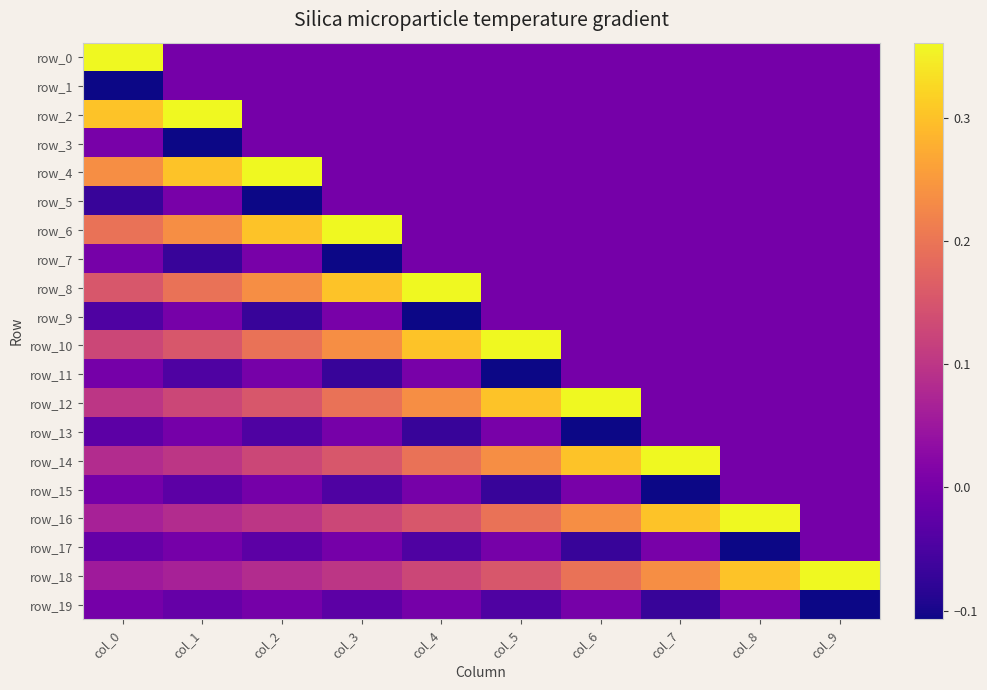

Reading left to right, what are all the values shown in this chart?

row_0: col_0=0.4	col_1=0.0	col_2=0.0	col_3=0.0	col_4=0.0	col_5=0.0	col_6=0.0	col_7=0.0	col_8=0.0	col_9=0.0
row_1: col_0=-0.1	col_1=0.0	col_2=0.0	col_3=0.0	col_4=0.0	col_5=0.0	col_6=0.0	col_7=0.0	col_8=0.0	col_9=0.0
row_2: col_0=0.3	col_1=0.4	col_2=0.0	col_3=0.0	col_4=0.0	col_5=0.0	col_6=0.0	col_7=0.0	col_8=0.0	col_9=0.0
row_3: col_0=0.0	col_1=-0.1	col_2=0.0	col_3=0.0	col_4=0.0	col_5=0.0	col_6=0.0	col_7=0.0	col_8=0.0	col_9=0.0
row_4: col_0=0.2	col_1=0.3	col_2=0.4	col_3=0.0	col_4=0.0	col_5=0.0	col_6=0.0	col_7=0.0	col_8=0.0	col_9=0.0
row_5: col_0=-0.1	col_1=0.0	col_2=-0.1	col_3=0.0	col_4=0.0	col_5=0.0	col_6=0.0	col_7=0.0	col_8=0.0	col_9=0.0
row_6: col_0=0.2	col_1=0.2	col_2=0.3	col_3=0.4	col_4=0.0	col_5=0.0	col_6=0.0	col_7=0.0	col_8=0.0	col_9=0.0
row_7: col_0=0.0	col_1=-0.1	col_2=0.0	col_3=-0.1	col_4=0.0	col_5=0.0	col_6=0.0	col_7=0.0	col_8=0.0	col_9=0.0
row_8: col_0=0.2	col_1=0.2	col_2=0.2	col_3=0.3	col_4=0.4	col_5=0.0	col_6=0.0	col_7=0.0	col_8=0.0	col_9=0.0
row_9: col_0=-0.0	col_1=0.0	col_2=-0.1	col_3=0.0	col_4=-0.1	col_5=0.0	col_6=0.0	col_7=0.0	col_8=0.0	col_9=0.0
row_10: col_0=0.1	col_1=0.2	col_2=0.2	col_3=0.2	col_4=0.3	col_5=0.4	col_6=0.0	col_7=0.0	col_8=0.0	col_9=0.0
row_11: col_0=0.0	col_1=-0.0	col_2=0.0	col_3=-0.1	col_4=0.0	col_5=-0.1	col_6=0.0	col_7=0.0	col_8=0.0	col_9=0.0
row_12: col_0=0.1	col_1=0.1	col_2=0.2	col_3=0.2	col_4=0.2	col_5=0.3	col_6=0.4	col_7=0.0	col_8=0.0	col_9=0.0
row_13: col_0=-0.0	col_1=0.0	col_2=-0.0	col_3=0.0	col_4=-0.1	col_5=0.0	col_6=-0.1	col_7=0.0	col_8=0.0	col_9=0.0
row_14: col_0=0.1	col_1=0.1	col_2=0.1	col_3=0.2	col_4=0.2	col_5=0.2	col_6=0.3	col_7=0.4	col_8=0.0	col_9=0.0
row_15: col_0=-0.0	col_1=-0.0	col_2=0.0	col_3=-0.0	col_4=0.0	col_5=-0.1	col_6=0.0	col_7=-0.1	col_8=0.0	col_9=0.0
row_16: col_0=0.1	col_1=0.1	col_2=0.1	col_3=0.1	col_4=0.2	col_5=0.2	col_6=0.2	col_7=0.3	col_8=0.4	col_9=0.0
row_17: col_0=-0.0	col_1=-0.0	col_2=-0.0	col_3=0.0	col_4=-0.0	col_5=0.0	col_6=-0.1	col_7=0.0	col_8=-0.1	col_9=0.0
row_18: col_0=0.1	col_1=0.1	col_2=0.1	col_3=0.1	col_4=0.1	col_5=0.2	col_6=0.2	col_7=0.2	col_8=0.3	col_9=0.4
row_19: col_0=-0.0	col_1=-0.0	col_2=-0.0	col_3=-0.0	col_4=0.0	col_5=-0.0	col_6=0.0	col_7=-0.1	col_8=0.0	col_9=-0.1